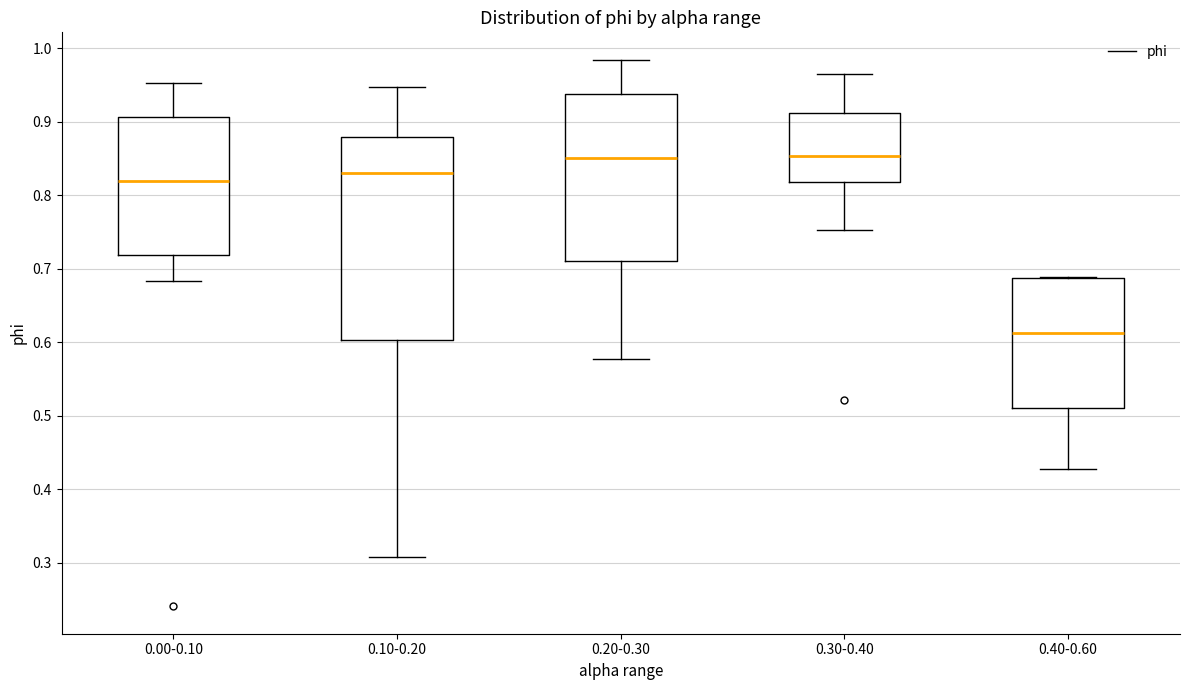

Which box is the tallest, from its lower edge to its upper edge?

0.10-0.20